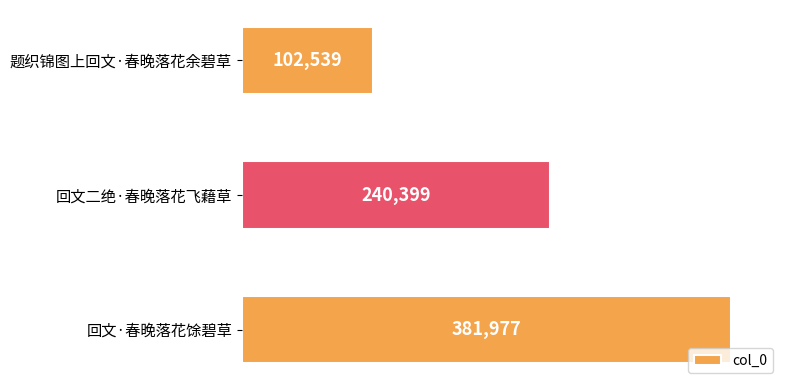

The chart shows a value of 240399 at 回文二绝·春晚落花飞藉草. True or false?

True